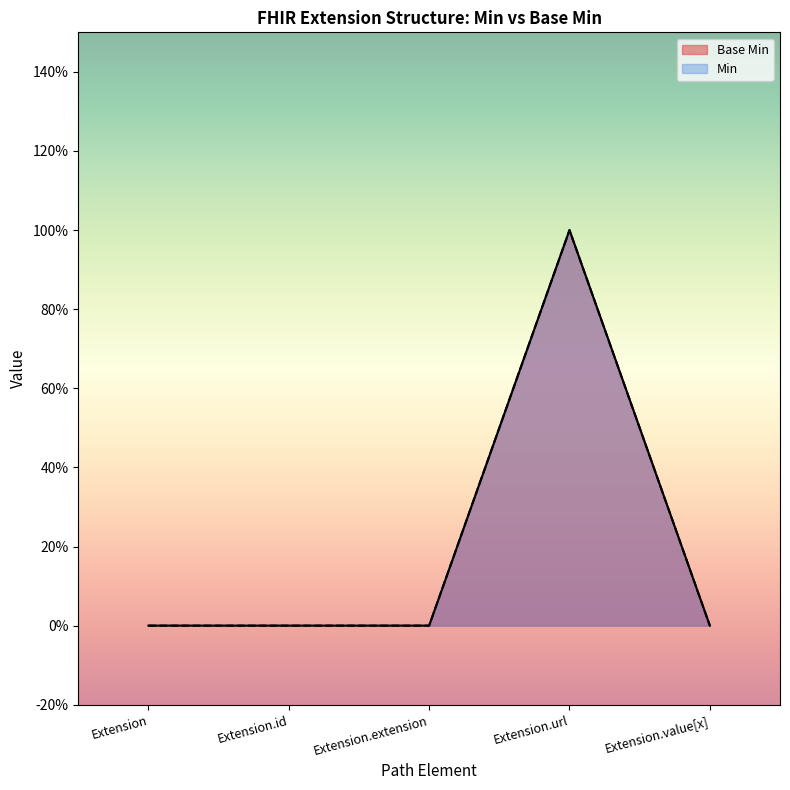

List the labels in order of value, largest first.

Extension.url, Extension, Extension.id, Extension.extension, Extension.value[x]